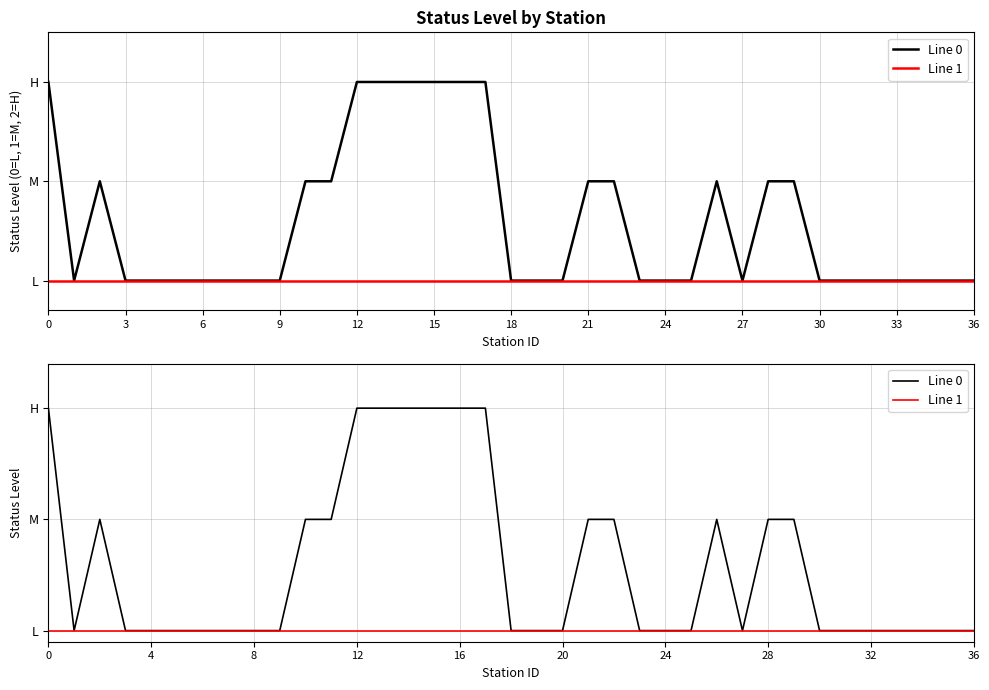

True or false: Line 1 and Line 0 intersect in this chart.

False